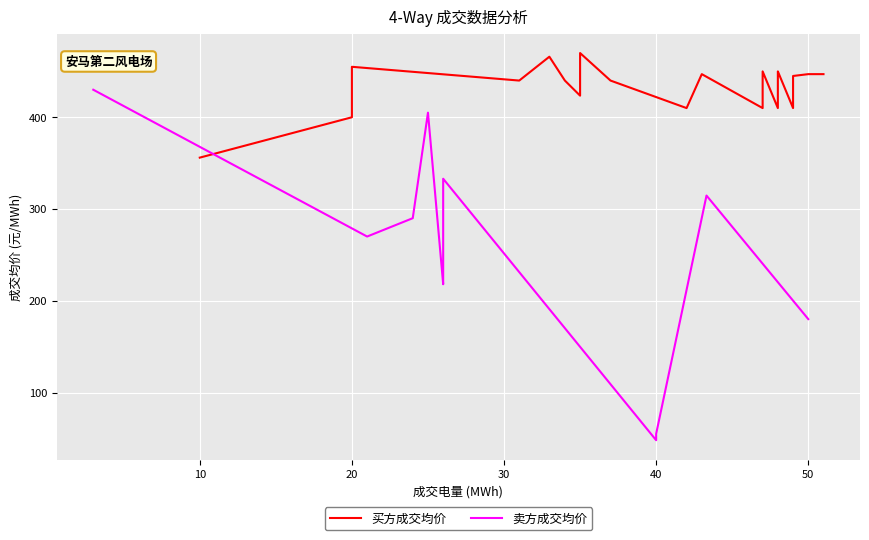

How many distinct data groups are displayed?

2